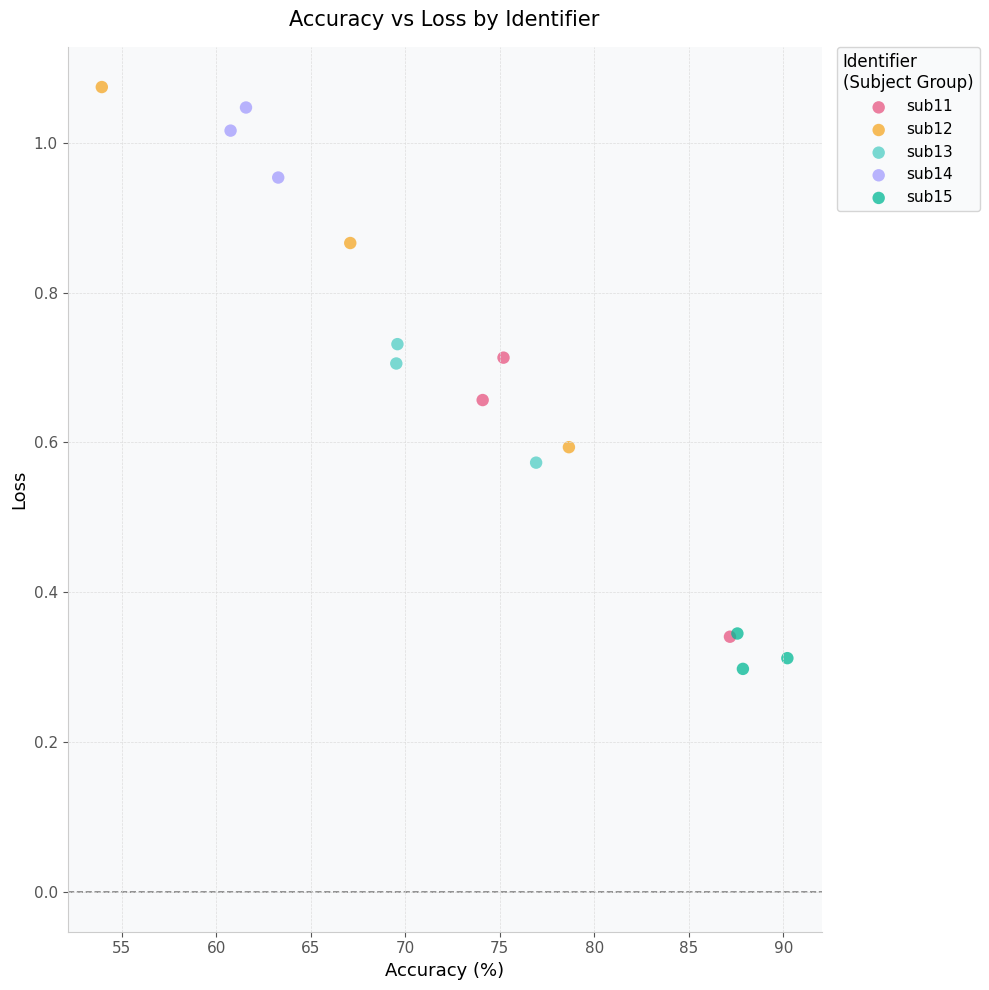

Which series has the widest spread of Y values?

sub12